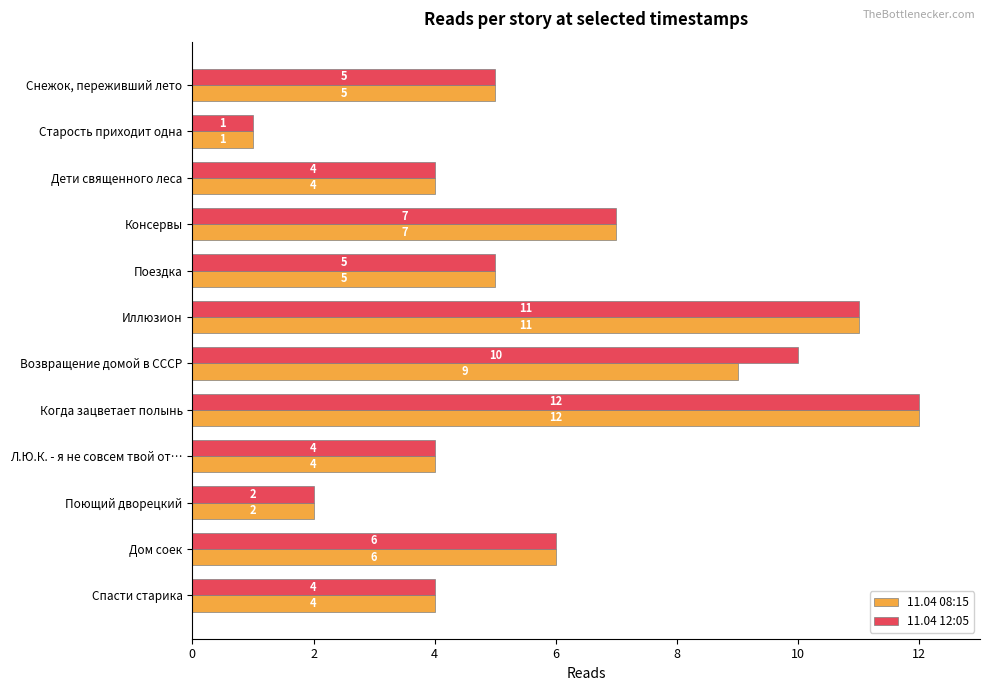

How many categories are shown in the chart?

12